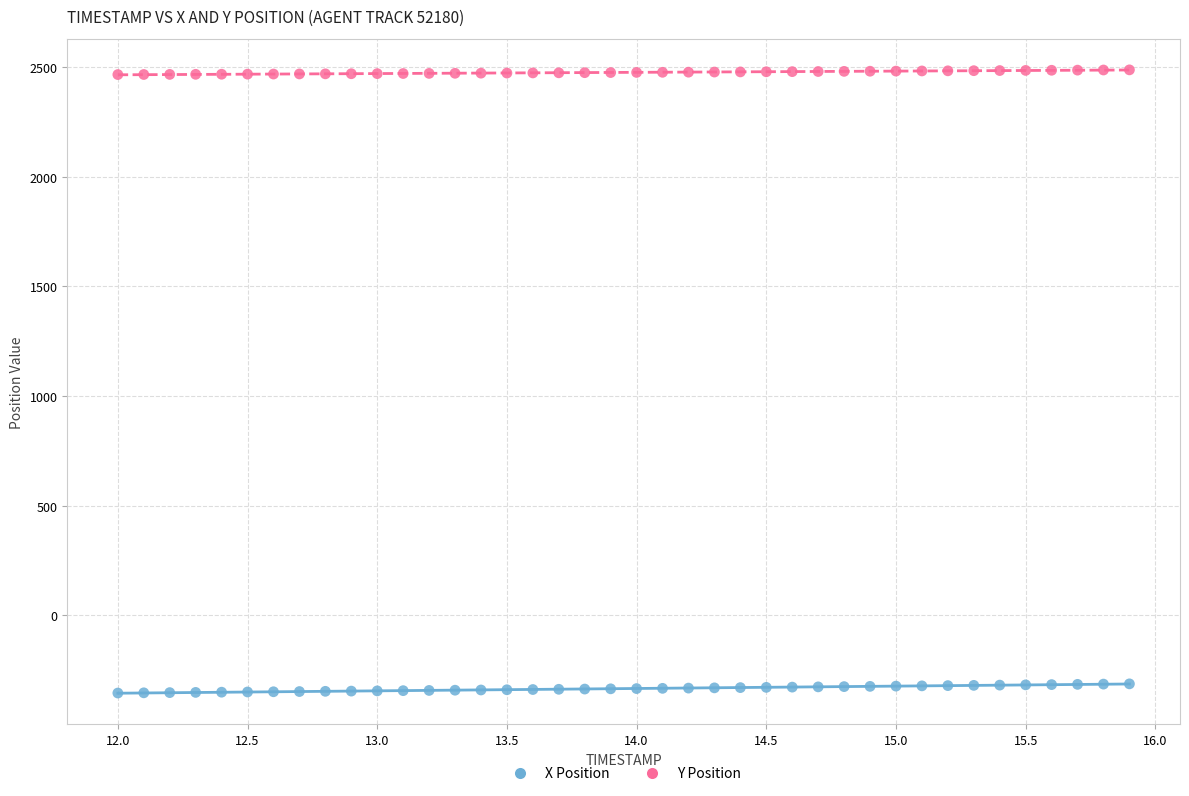

Across all data points, what is the range of Y values (max minus min)?

2842.7